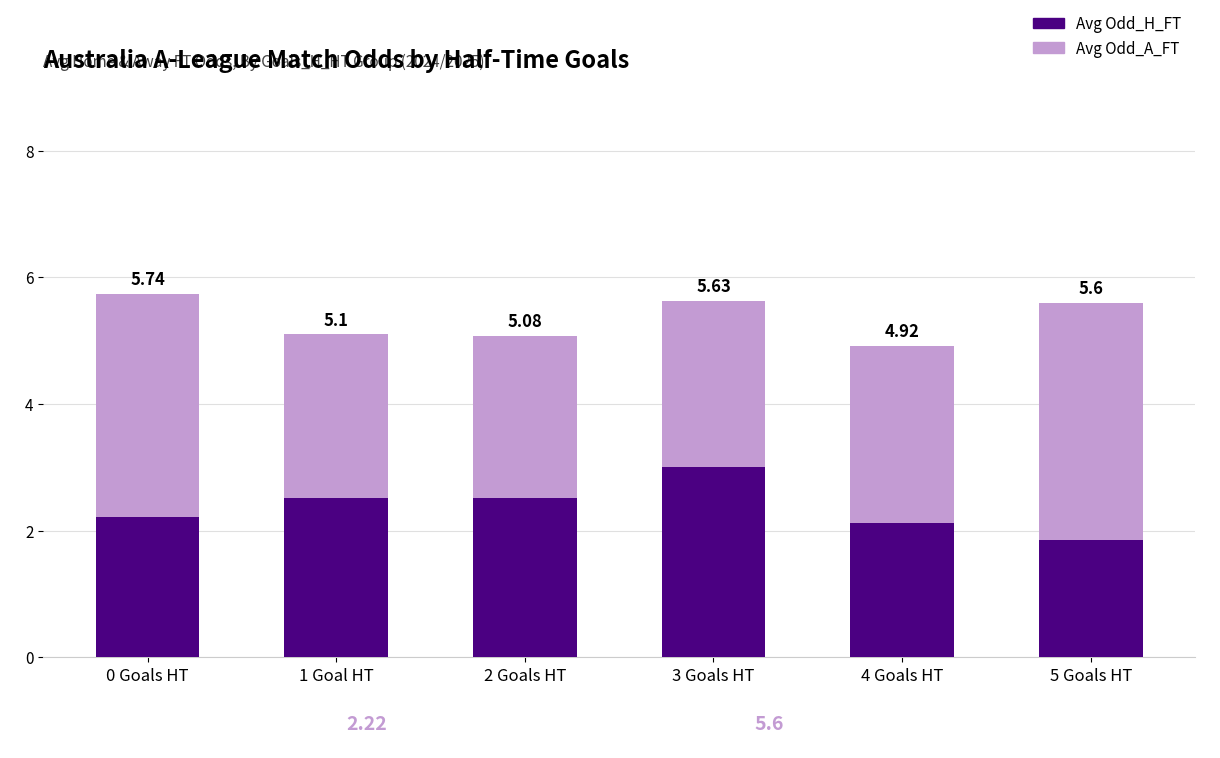

What position from the left is 5 Goals HT?

6